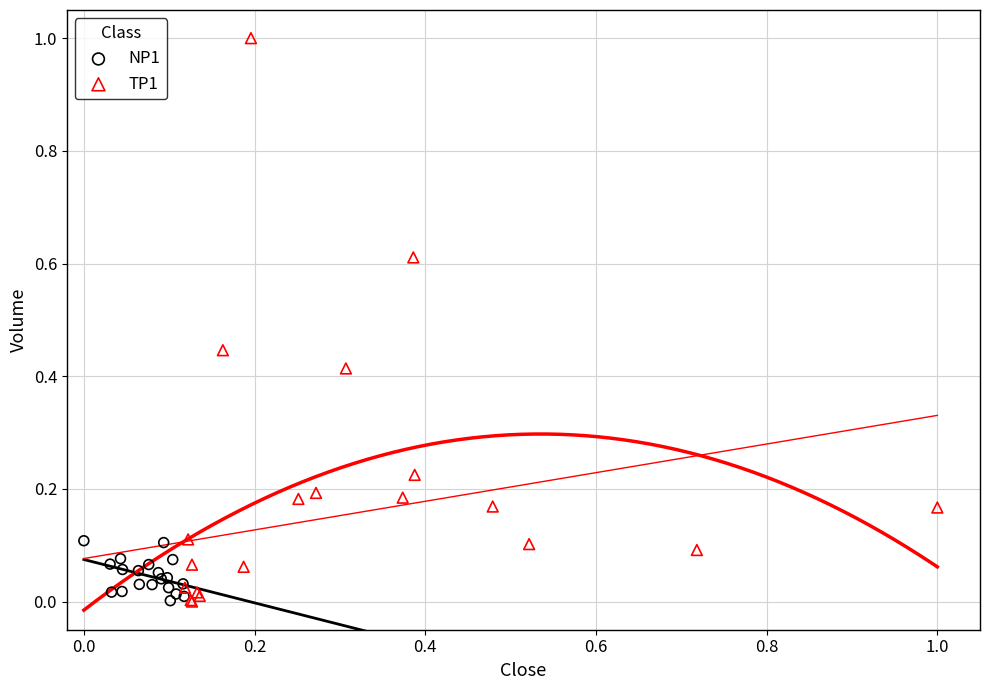

Which series reaches the maximum Y coordinate?

TP1